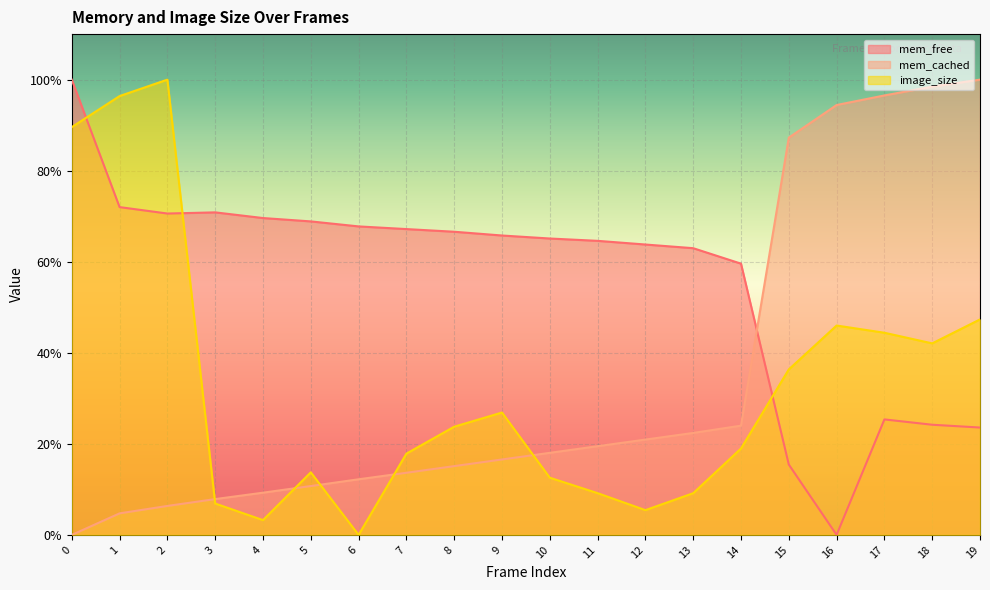

How many data points does each series have?

20